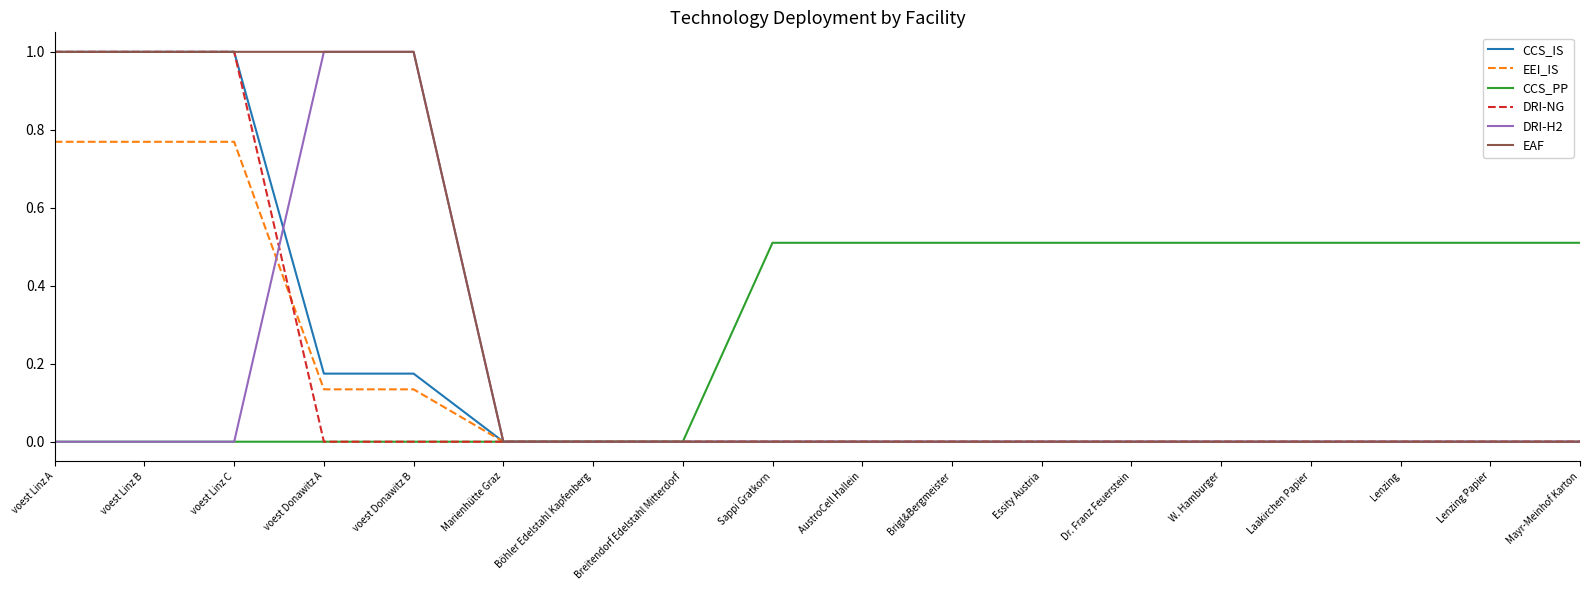

How many DRI-NG values are between 0 and 1?

18